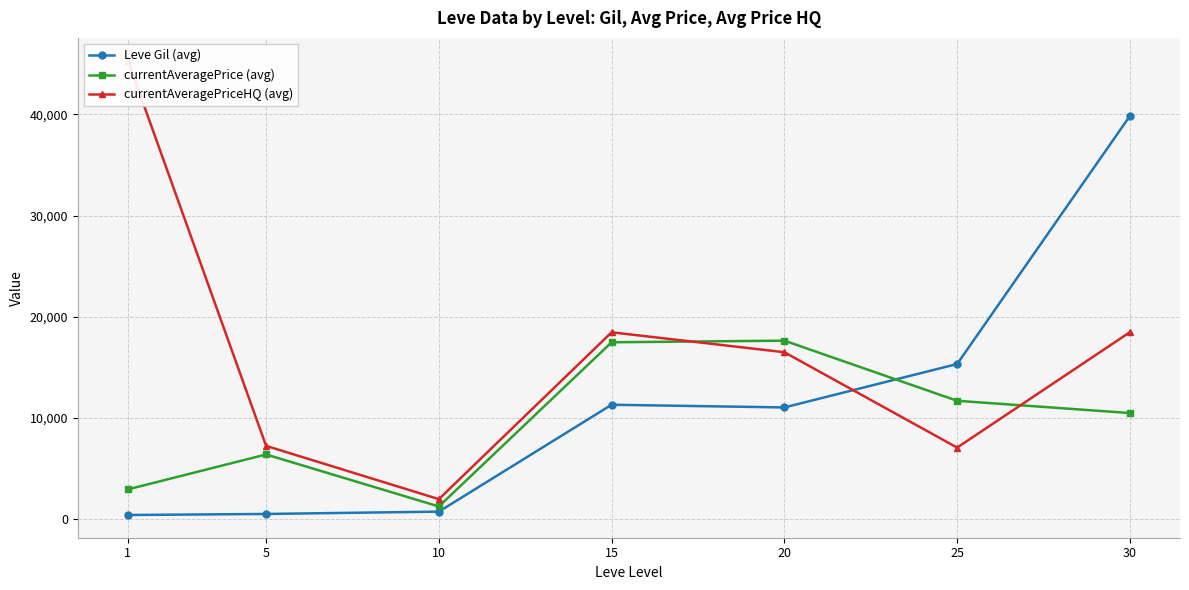

What is the highest value of the currentAveragePriceHQ (avg) series?

45322.8